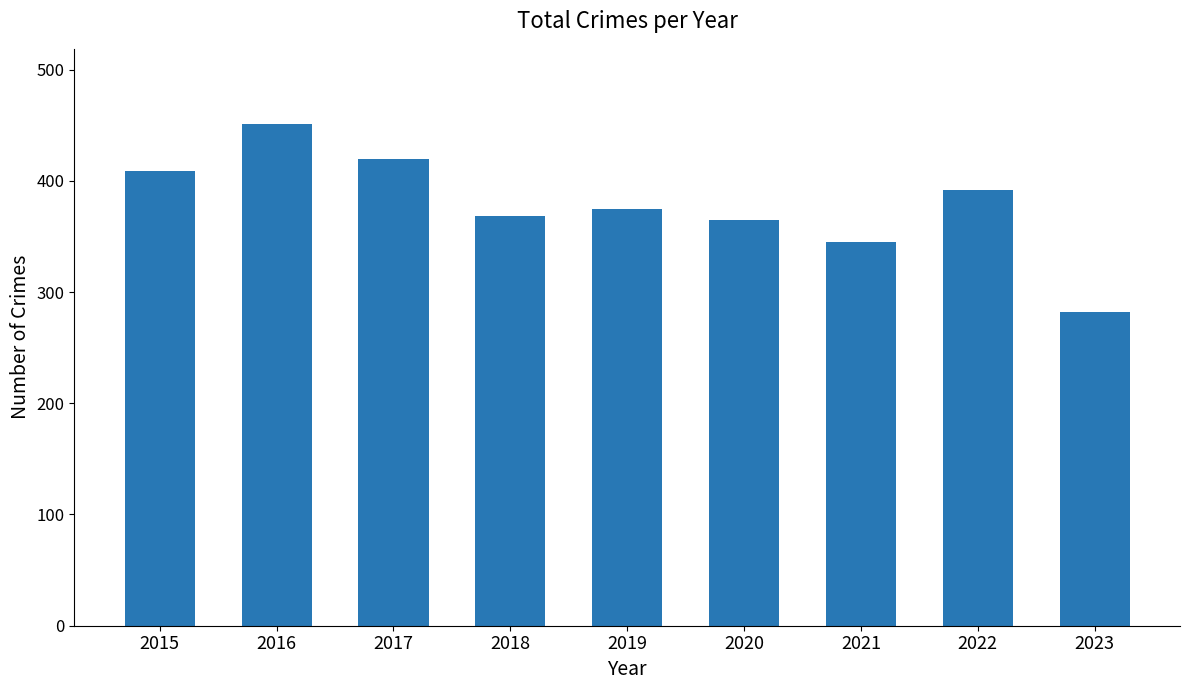

What is the difference between the values at 2018 and 2020?

3